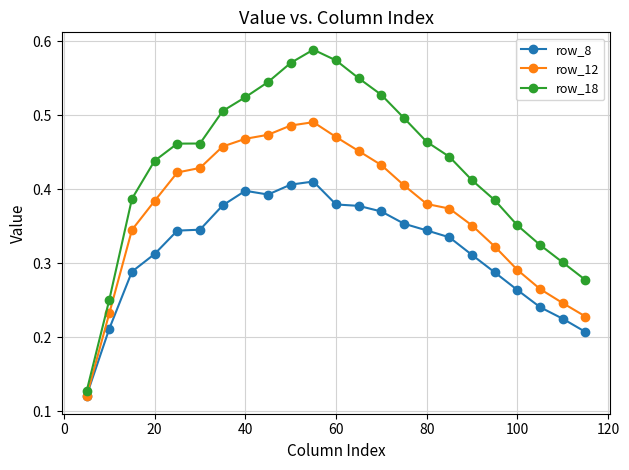

What are all the series names shown in the legend?

row_8, row_12, row_18